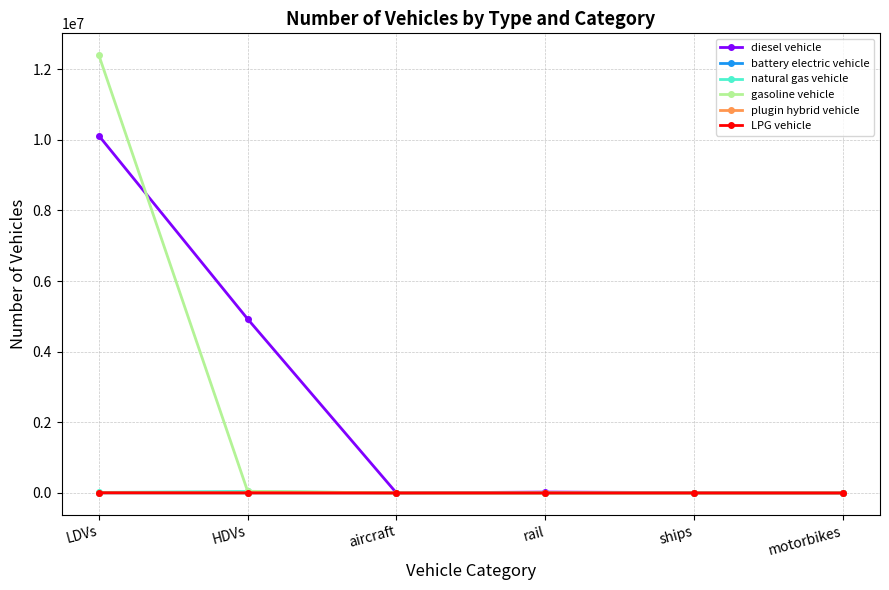

What is the label of the 4th point from the left?

rail